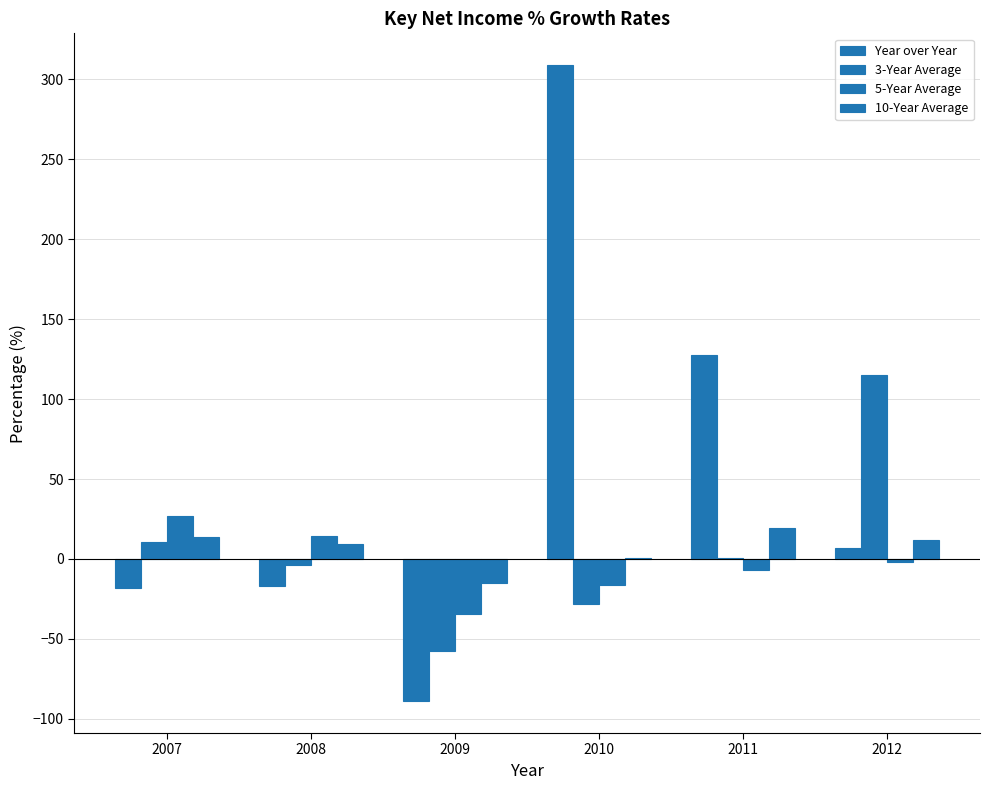

What is the sum of all 3-Year Average values?

37.0